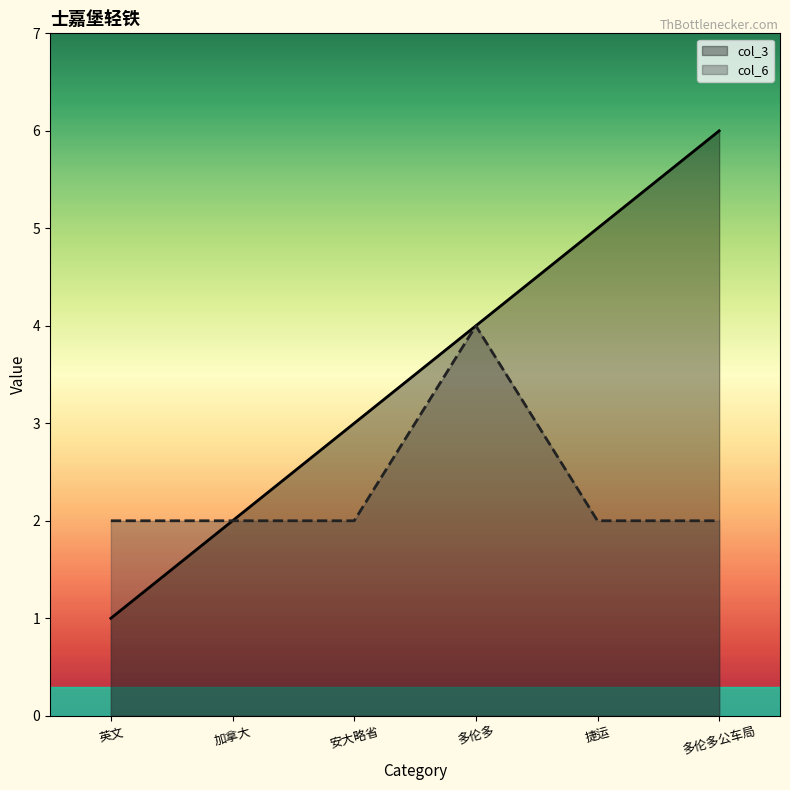

What position from the left is 英文?

1